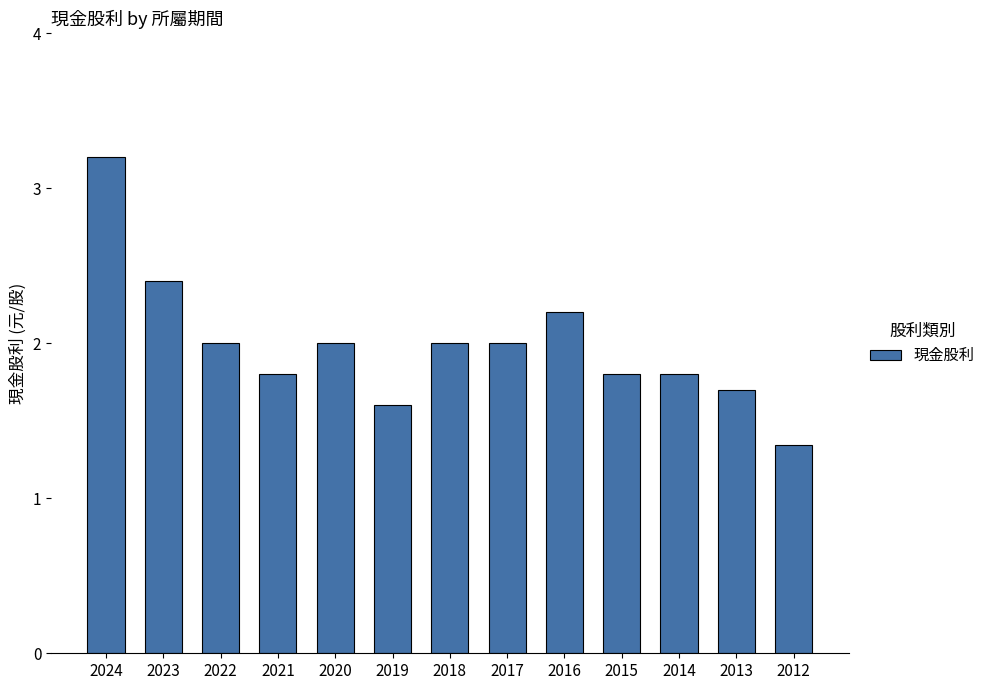

How many data points are less than 2?

6